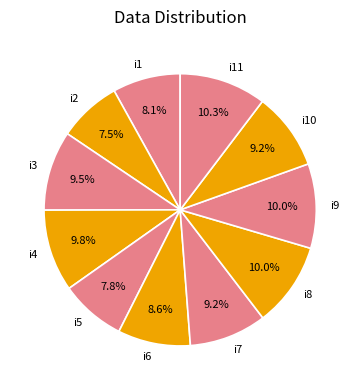

Is there a majority slice in this chart?

No